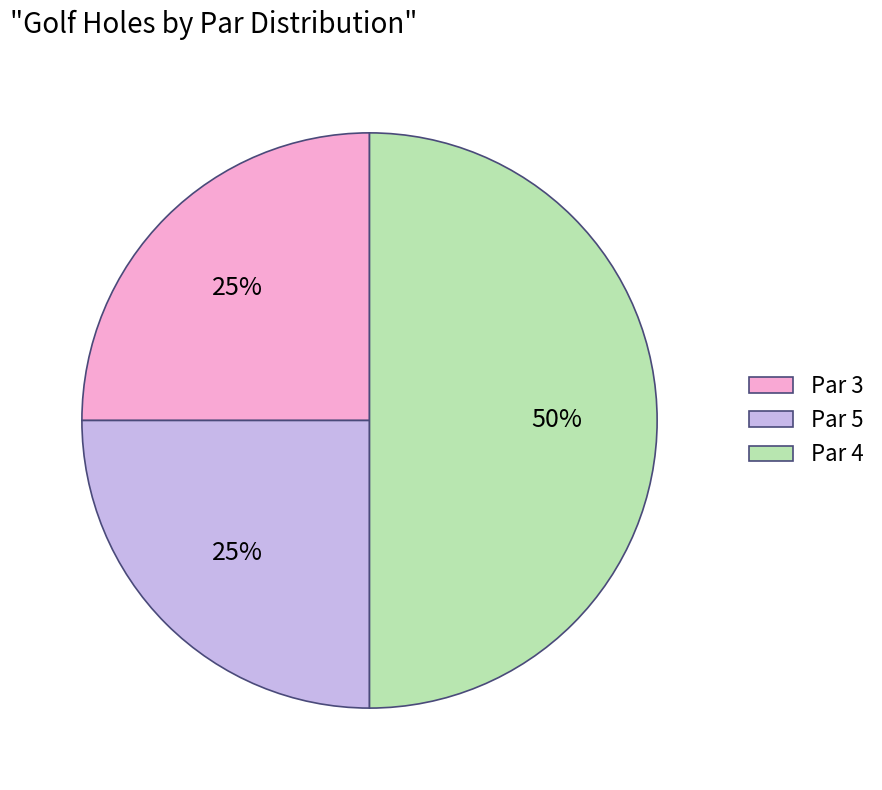

To the nearest percent, what percentage of the pie is Par 4?

50%